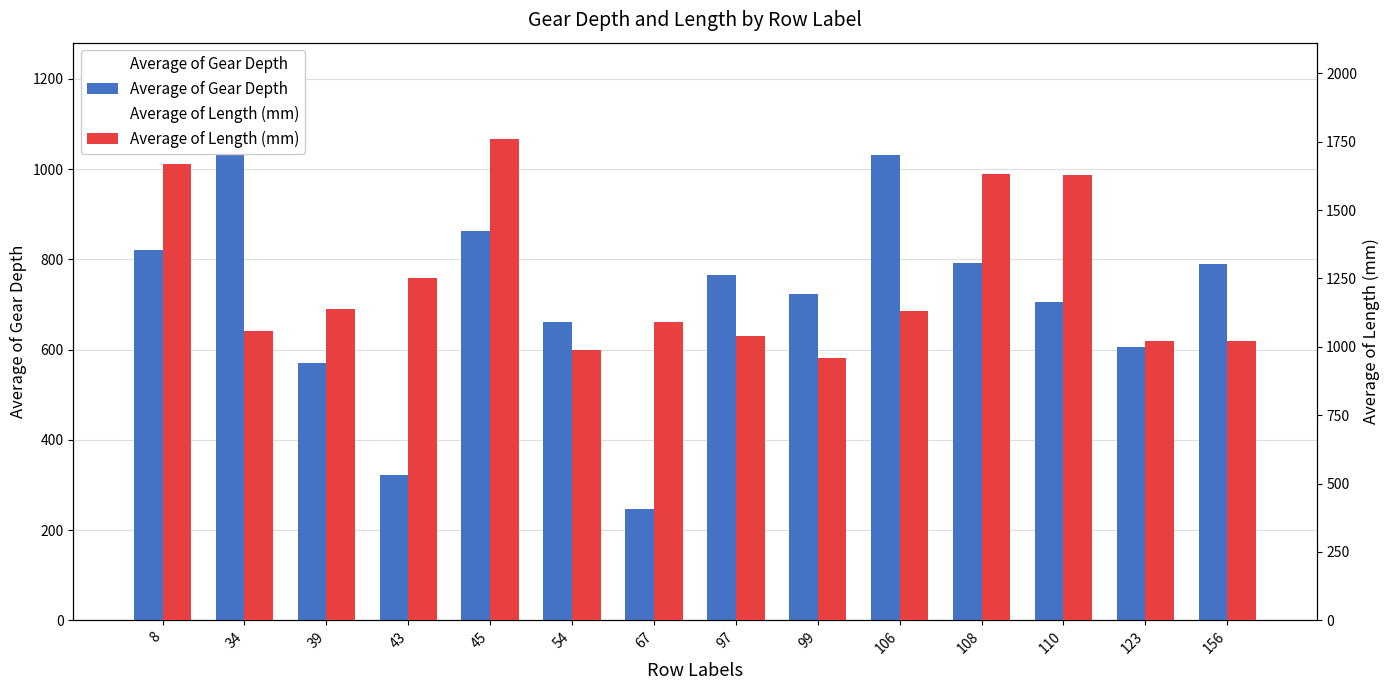

Is the value of Average of Length (mm) at 54 greater than the value of Average of Gear Depth at 97?

Yes